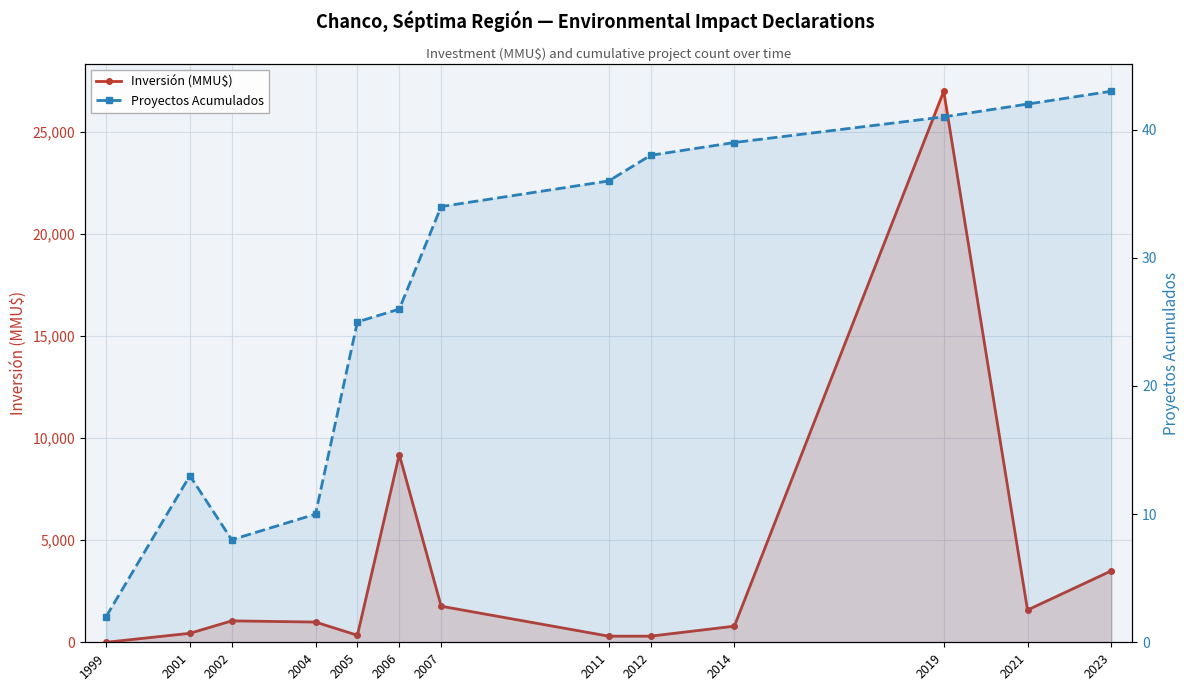

True or false: Proyectos Acumulados has a value of 8 at 2002.

True